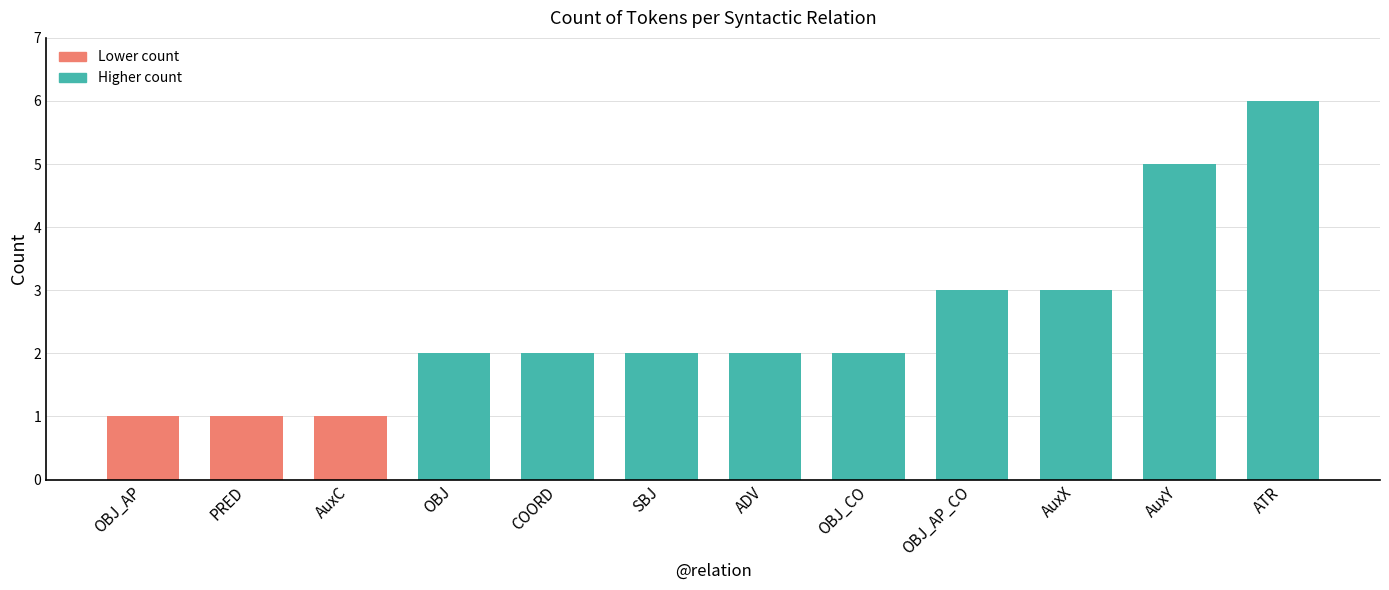

What is the change in value from COORD to AuxY?

+3